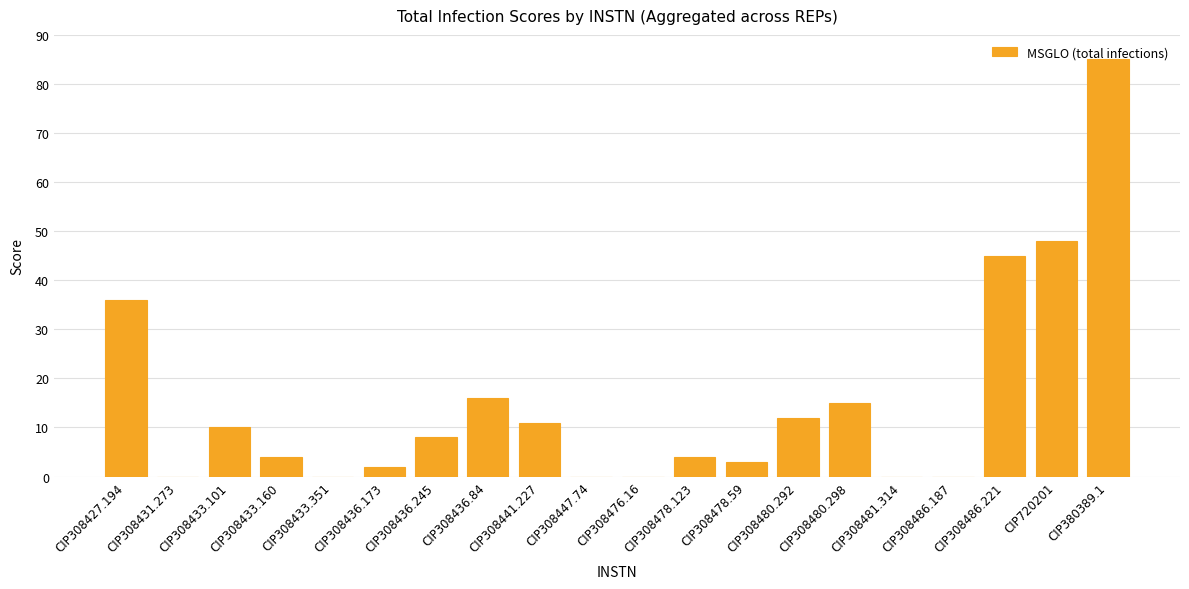

Which has a higher value, CIP308436.84 or CIP308436.173?

CIP308436.84